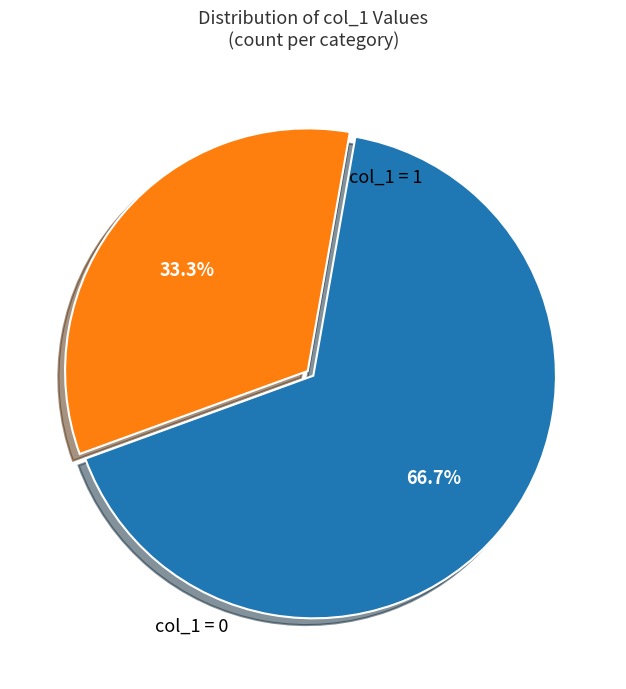

How many slices are in this pie chart?

2